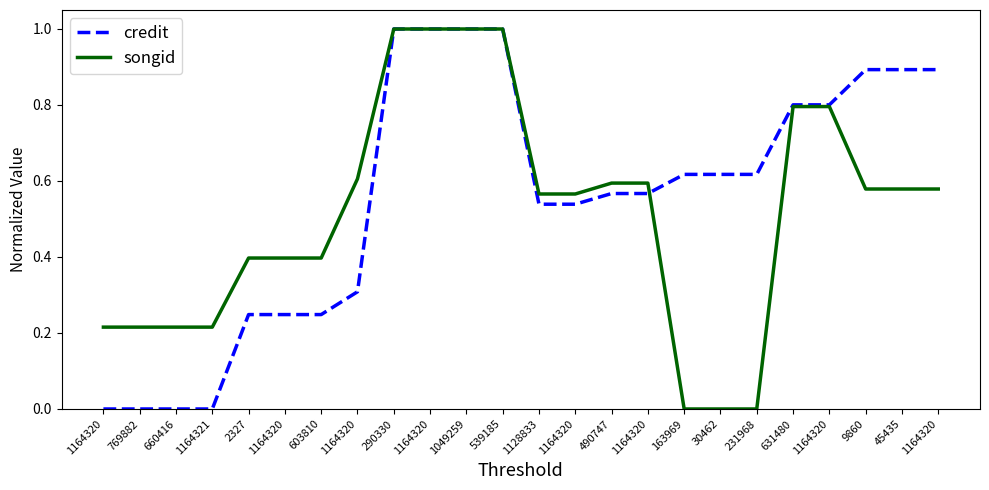

Is this an area chart (filled region under the line)?

No